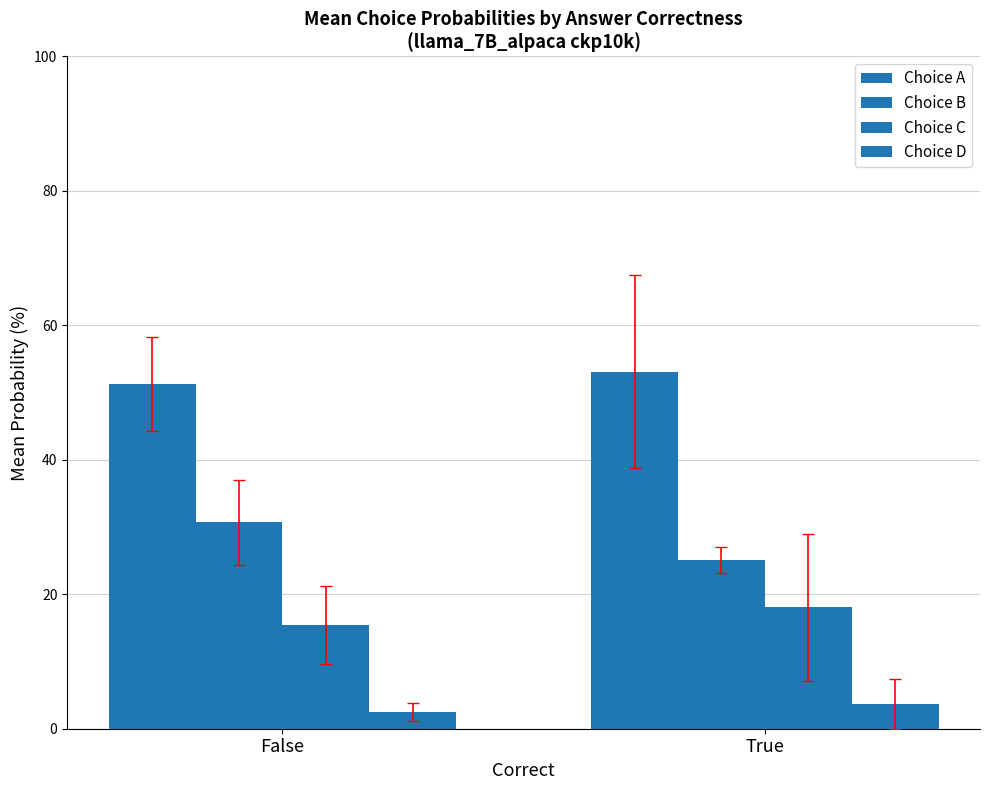

How many values in the Choice B series are below 30?

1